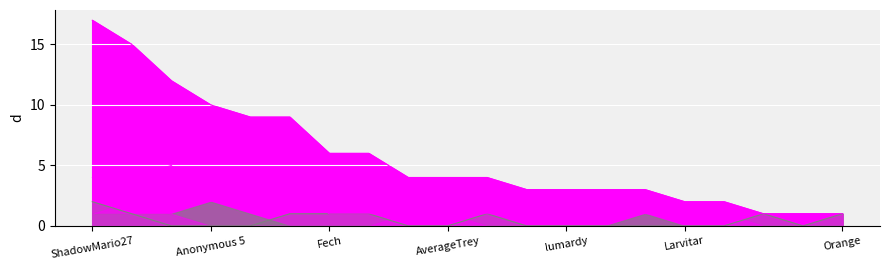

Rank the categories by Points value from highest to lowest.

ShadowMario27, DarkMan, Jukatox, Anonymous 5, Derpspace, Pogonateur, Fech, Anonymous 4, Zelpiku, AverageTrey, frededish, Anonymous 6, lumardy, Pixel626, FoundYourGun, Larvitar, Despin, Noki Doki, WildGeffe64, Orange